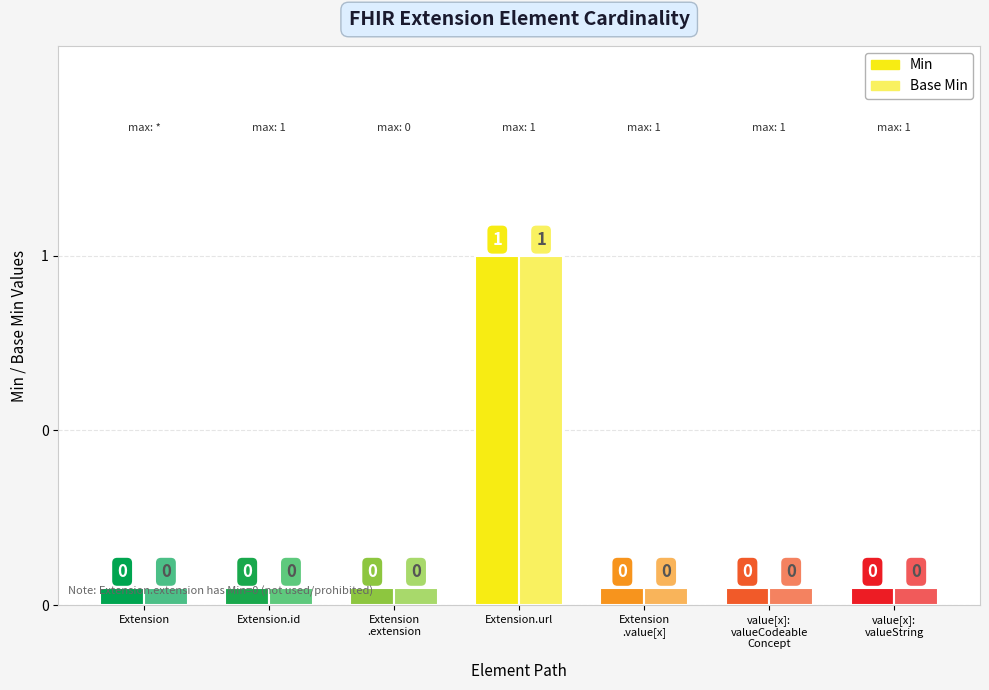

Is it true that Base Min equals 0 at Extension.url?

False